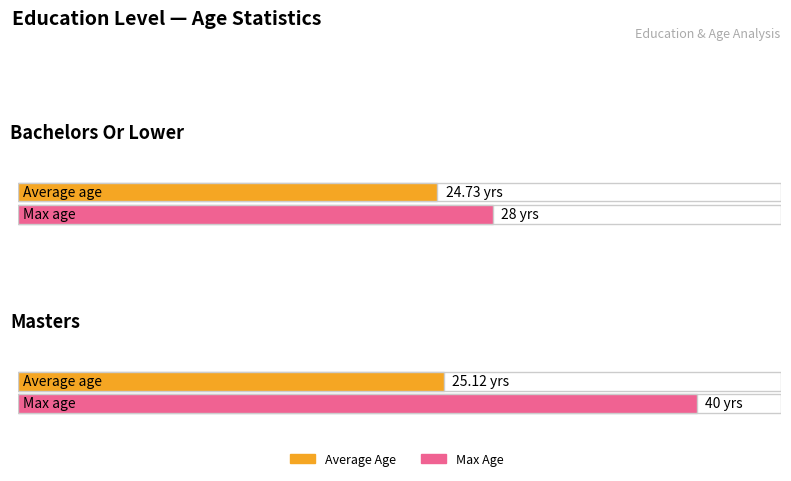

What is the sum of all Max Age values?

68.0